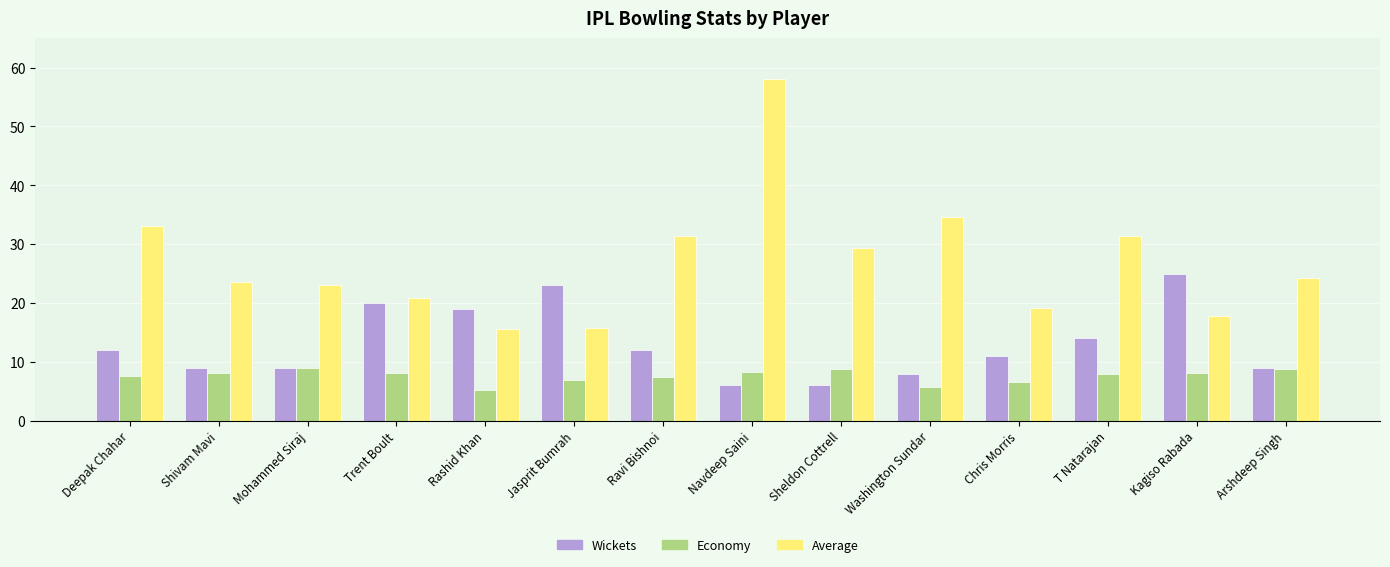

What is the minimum value shown in the chart?

5.3